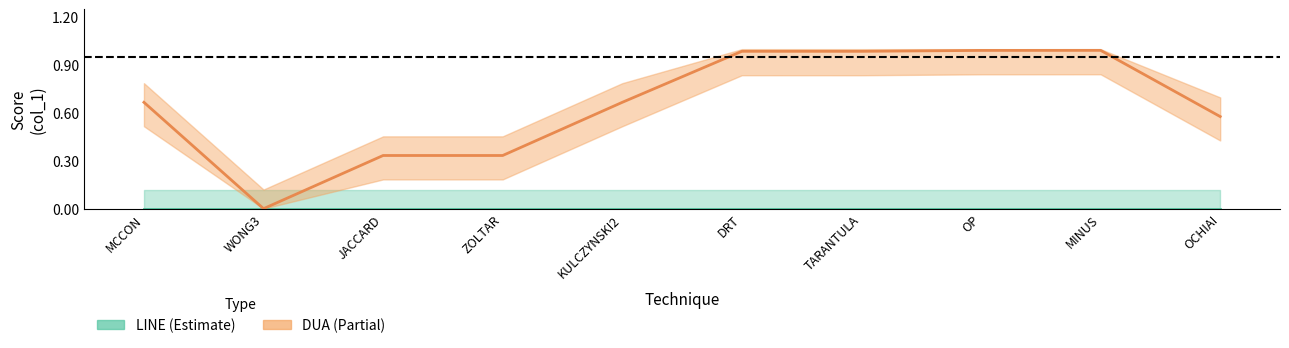

The chart shows a value of 0.5 at ZOLTAR. True or false?

False